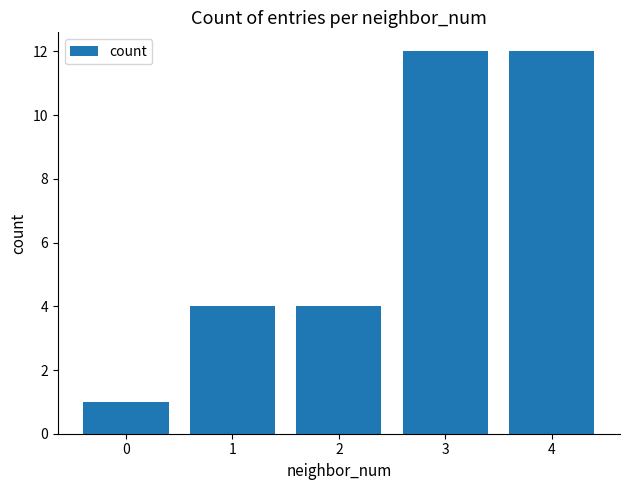

True or false: the data shows 12 at 4.

True